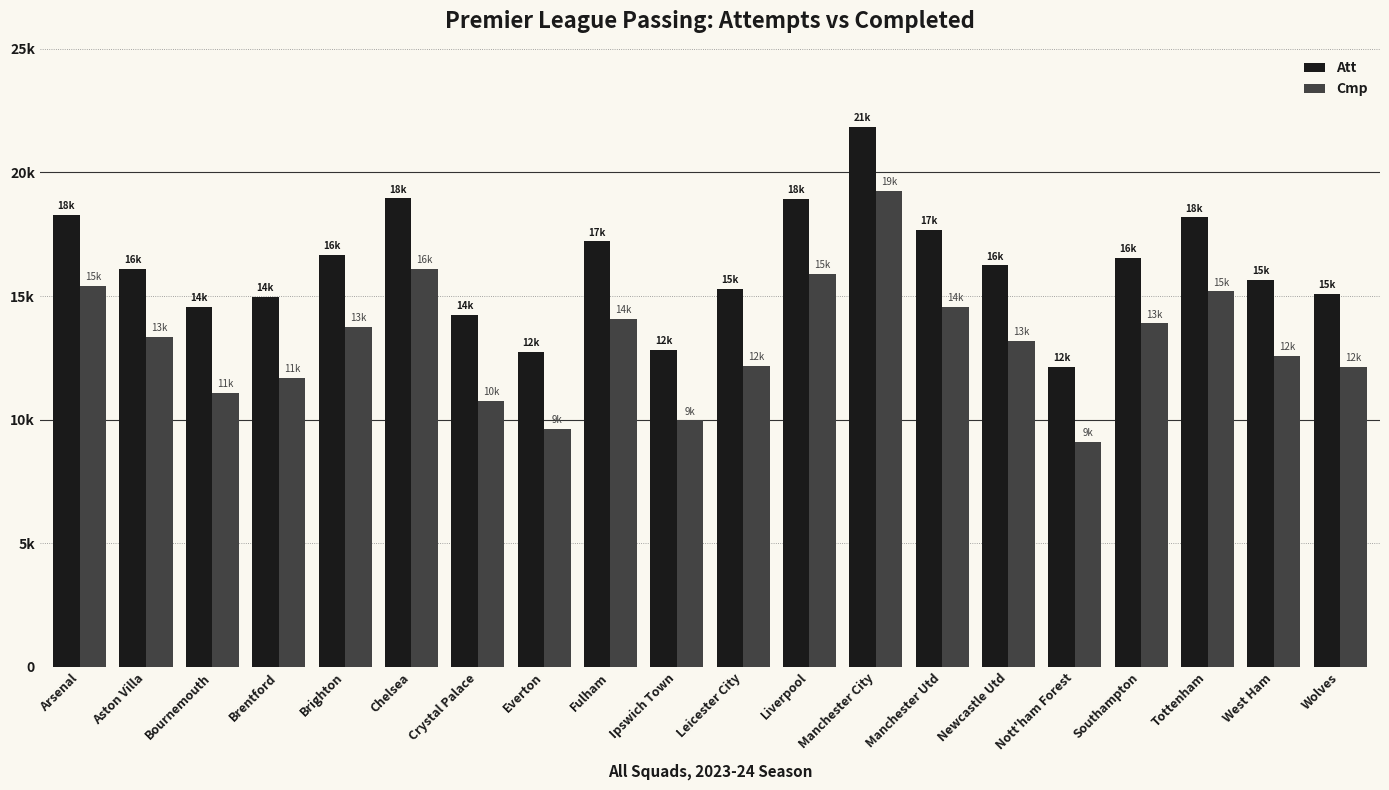

Which category has the lowest value across all series?

Nott'ham Forest